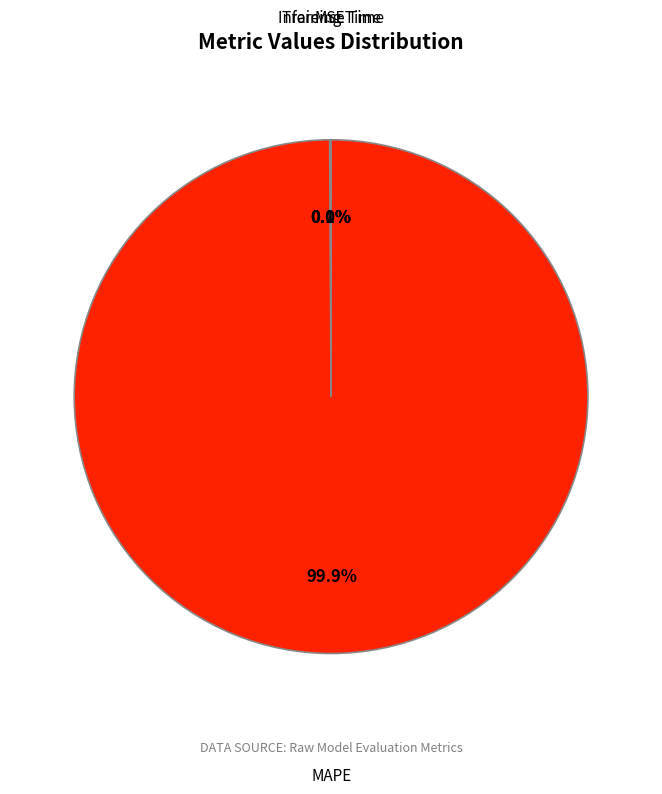

Is there any slice that represents more than half of the pie?

Yes